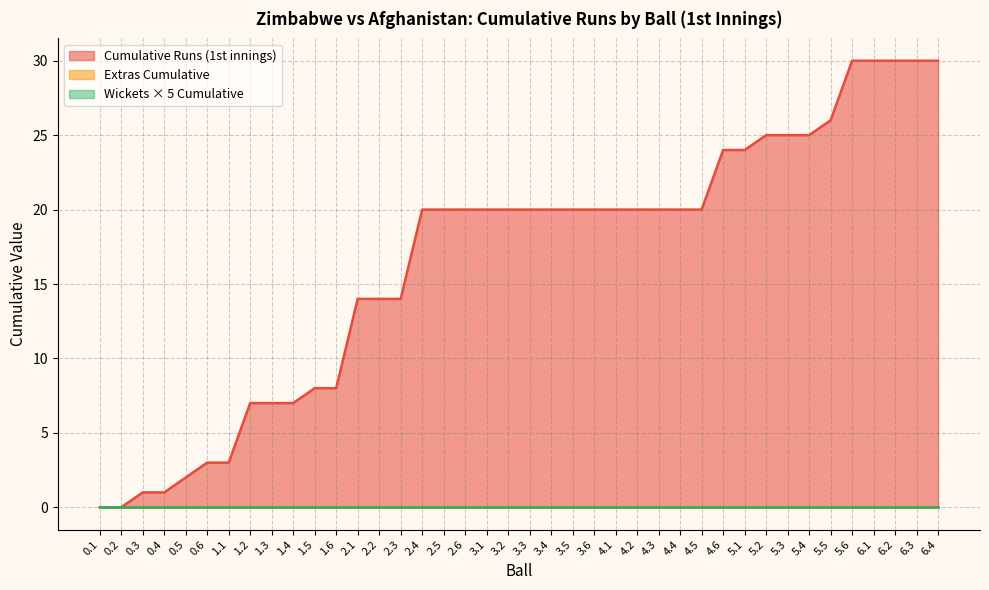

Which series has the largest range (max minus min)?

Cumulative Runs (1st innings)